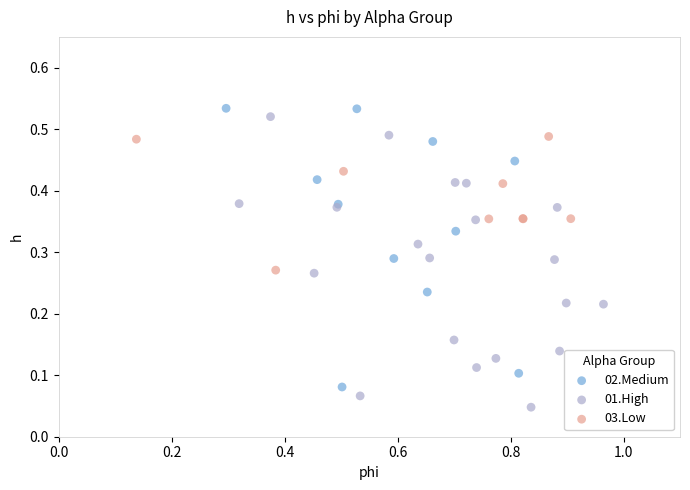

Which series reaches the maximum Y coordinate?

02.Medium